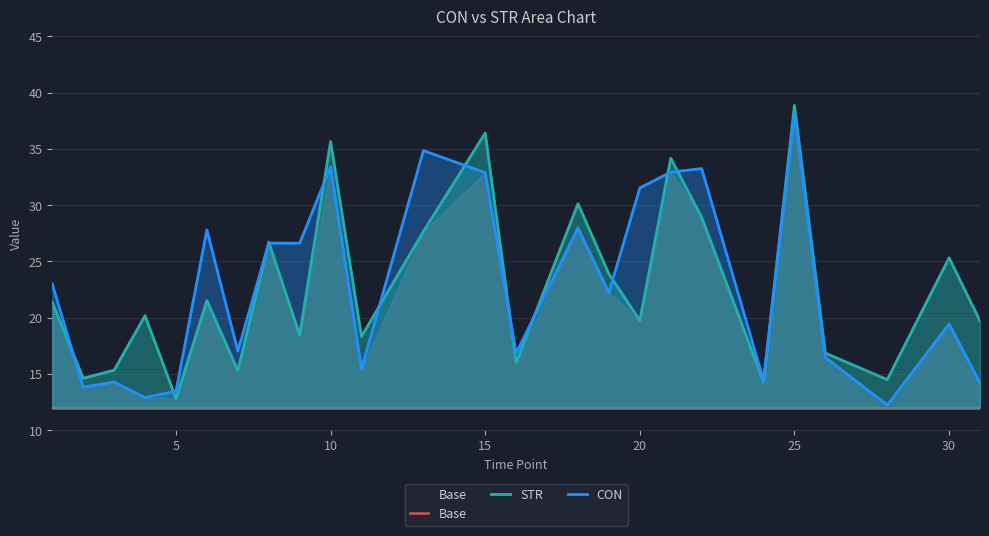

What is the maximum value shown in the chart?

38.9